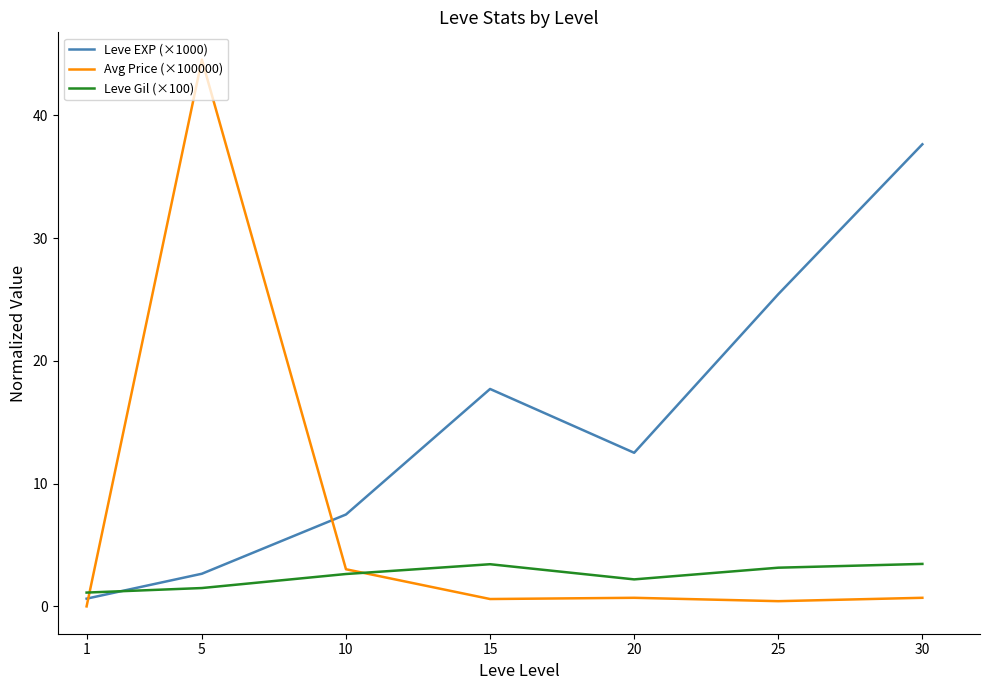

Is it true that Avg Price (×100000) equals 3.0 at 10?

True